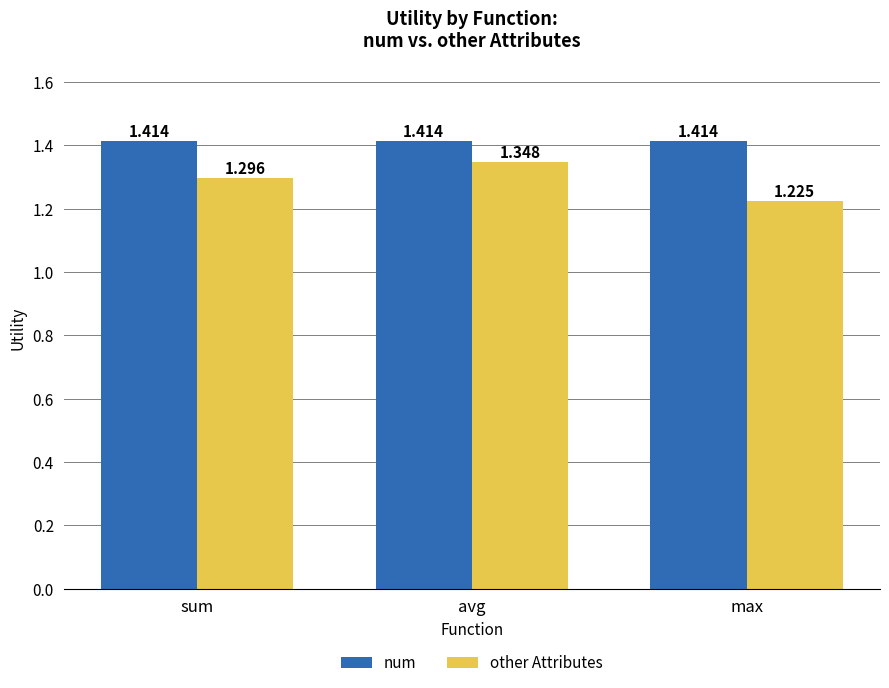

List the series in order of their overall mean, highest first.

num, other Attributes